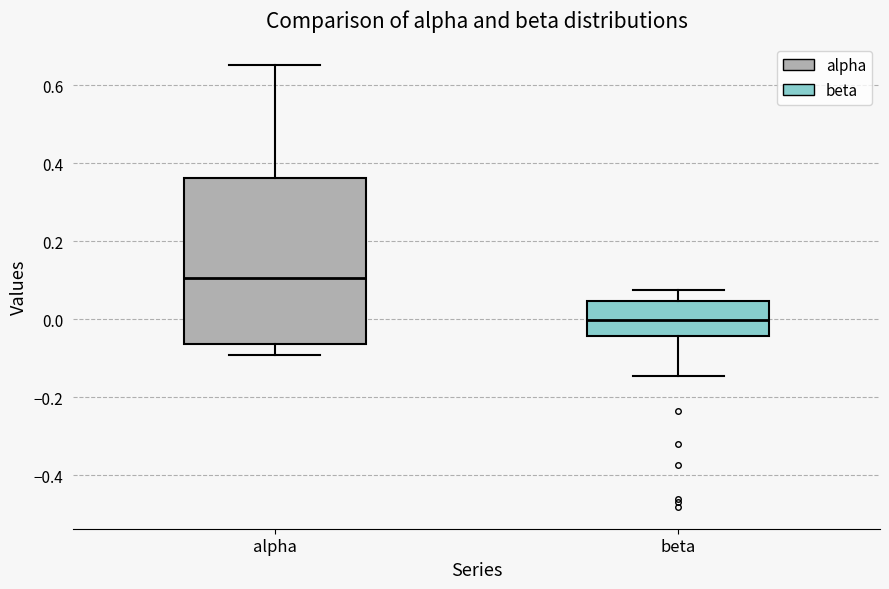

Comparing the boxes themselves (not the whiskers), which one is the tallest?

alpha